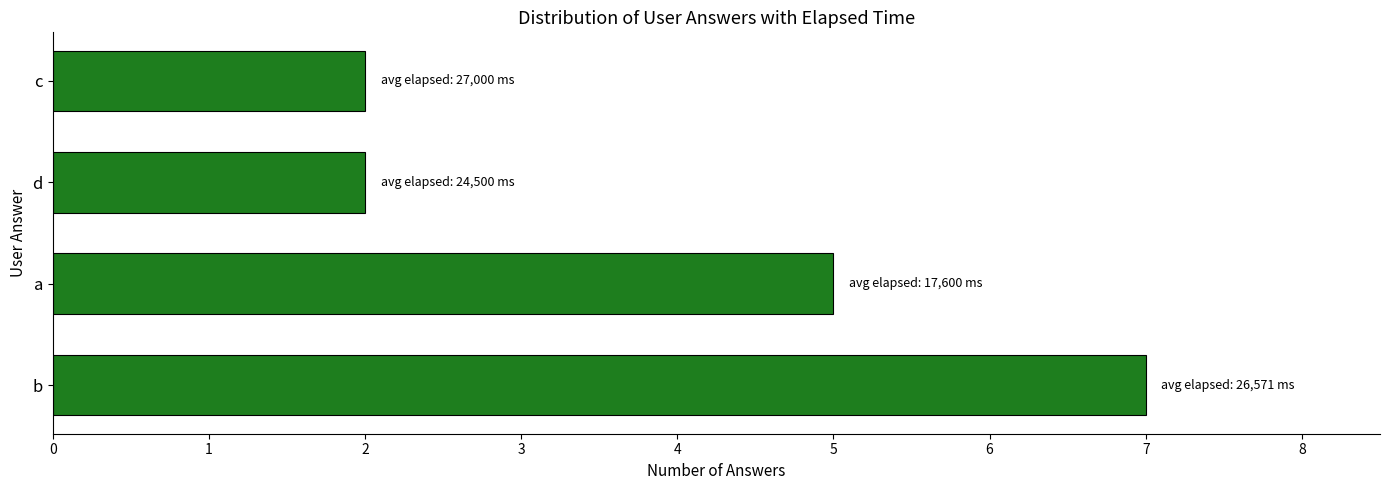

Reading bottom to top, list all the values displayed in this chart.

7	5	2	2